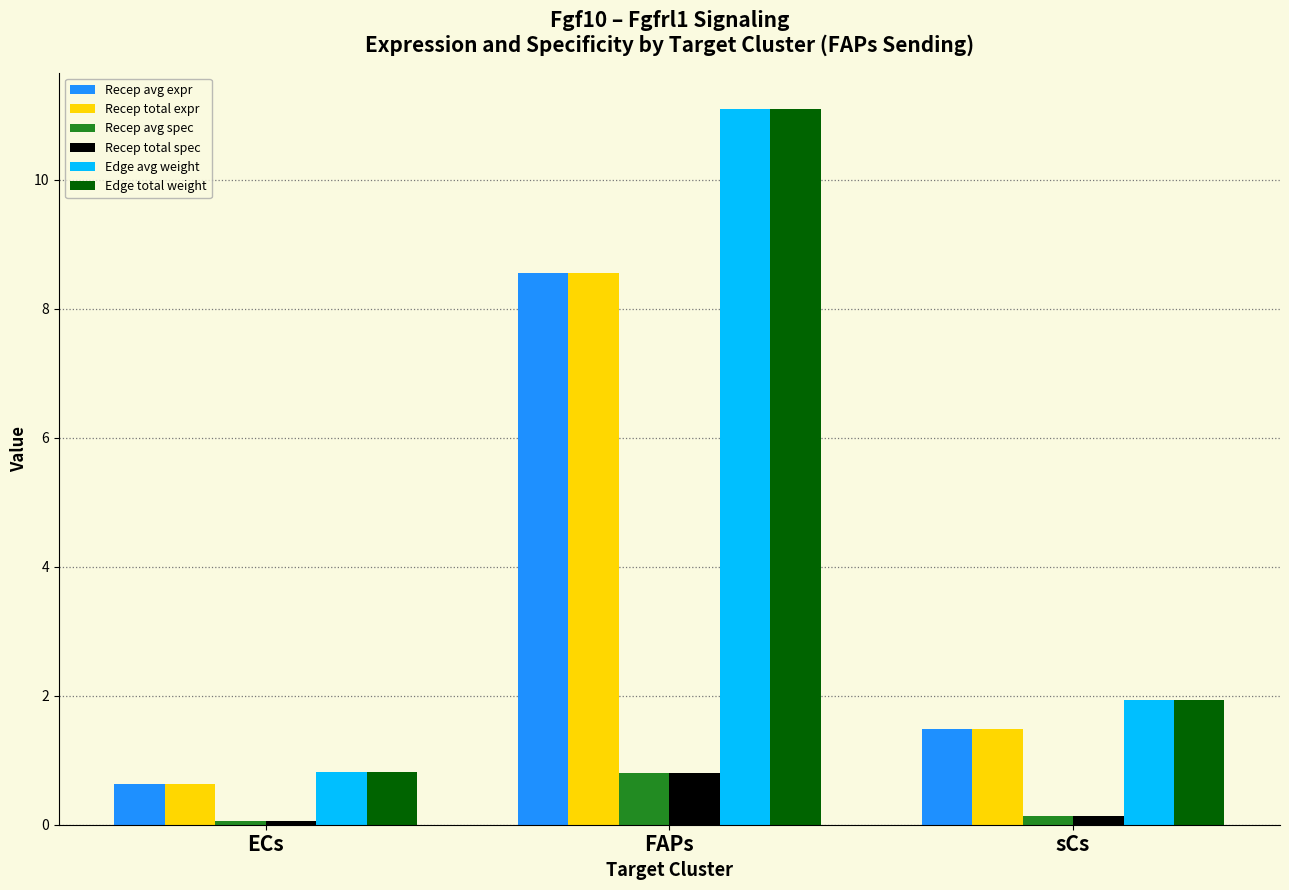

What is the label of the 1st bar from the right?

sCs